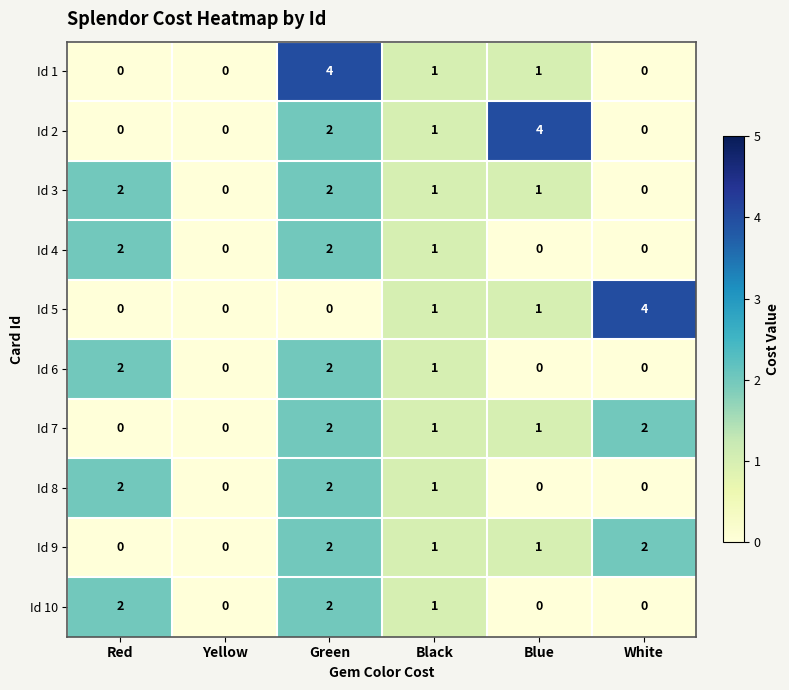

Which series has the largest total across all categories?

Id 2